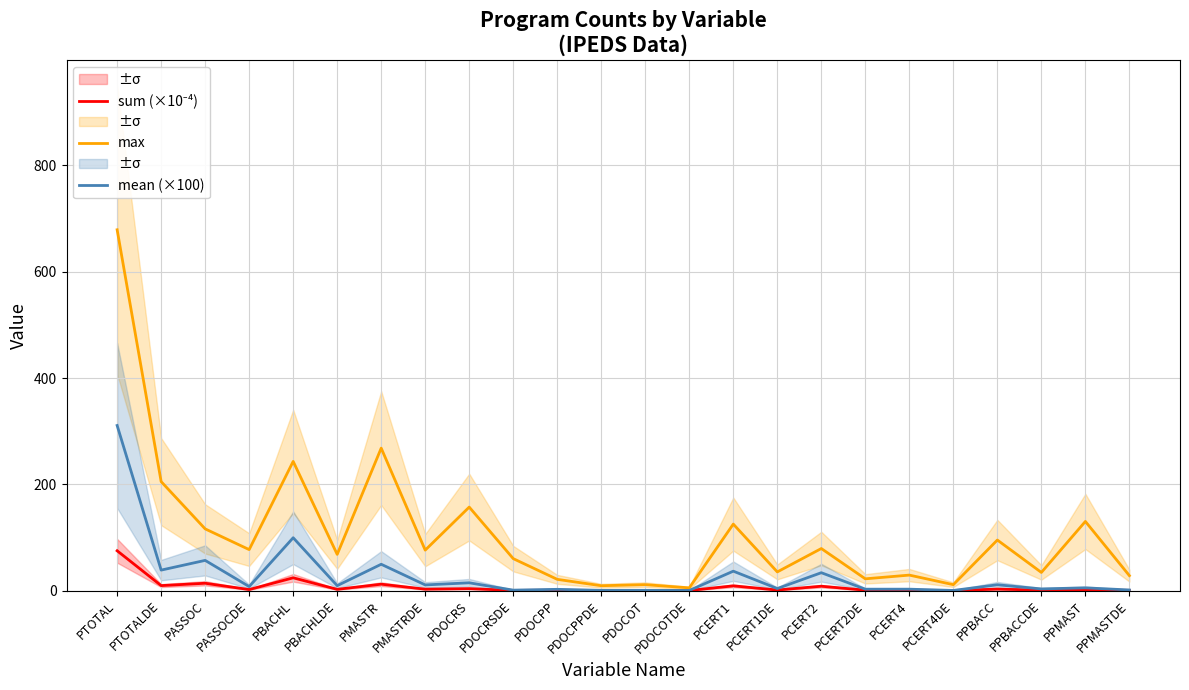

Reading left to right, what are all the values shown in this chart?

sum (×10⁻⁴): PTOTAL=74.8	PTOTALDE=9.2	PASSOC=13.7	PASSOCDE=1.8	PBACHL=23.9	PBACHLDE=2.2	PMASTR=11.9	PMASTRDE=2.5	PDOCRS=3.5	PDOCRSDE=0.2	PDOCPP=0.5	PDOCPPDE=0.1	PDOCOT=0.1	PDOCOTDE=0.0	PCERT1=8.8	PCERT1DE=0.9	PCERT2=8.1	PCERT2DE=0.6	PCERT4=0.6	PCERT4DE=0.0	PPBACC=2.6	PPBACCDE=0.7	PPMAST=1.2	PPMASTDE=0.2
max: PTOTAL=679.0	PTOTALDE=205.0	PASSOC=116.0	PASSOCDE=77.0	PBACHL=243.0	PBACHLDE=68.0	PMASTR=268.0	PMASTRDE=76.0	PDOCRS=157.0	PDOCRSDE=60.0	PDOCPP=21.0	PDOCPPDE=9.0	PDOCOT=11.0	PDOCOTDE=5.0	PCERT1=125.0	PCERT1DE=35.0	PCERT2=79.0	PCERT2DE=22.0	PCERT4=29.0	PCERT4DE=11.0	PPBACC=95.0	PPBACCDE=34.0	PPMAST=130.0	PPMASTDE=28.0
mean (×100): PTOTAL=310.6	PTOTALDE=38.4	PASSOC=56.7	PASSOCDE=7.4	PBACHL=99.3	PBACHLDE=9.1	PMASTR=49.4	PMASTRDE=10.5	PDOCRS=14.5	PDOCRSDE=0.7	PDOCPP=2.2	PDOCPPDE=0.3	PDOCOT=0.3	PDOCOTDE=0.1	PCERT1=36.4	PCERT1DE=3.7	PCERT2=33.5	PCERT2DE=2.5	PCERT4=2.5	PCERT4DE=0.1	PPBACC=10.8	PPBACCDE=3.0	PPMAST=5.0	PPMASTDE=1.0